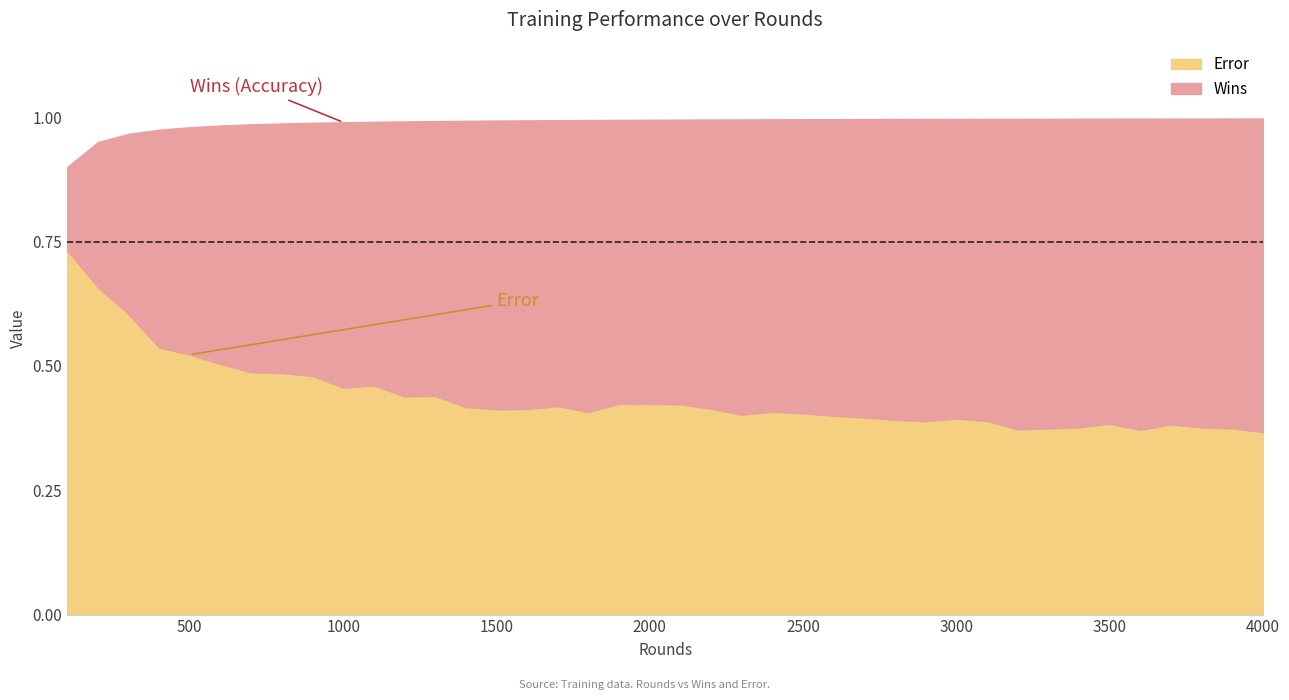

Rank the categories by Wins value from lowest to highest.

0, 1, 2, 3, 4, 5, 6, 7, 8, 9, 10, 11, 12, 13, 14, 15, 16, 17, 18, 19, 20, 21, 22, 23, 24, 25, 26, 27, 28, 29, 30, 31, 32, 33, 34, 35, 36, 37, 38, 39